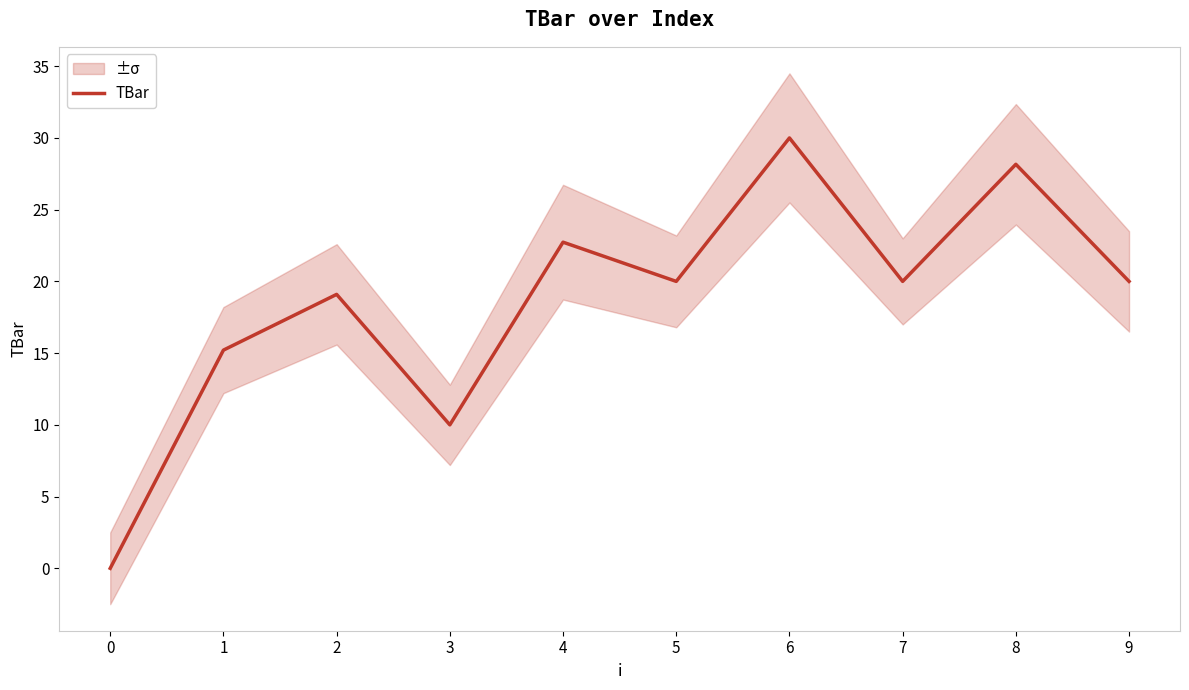

Rank the categories by value from lowest to highest.

0, 3, 1, 2, 5, 7, 9, 4, 8, 6